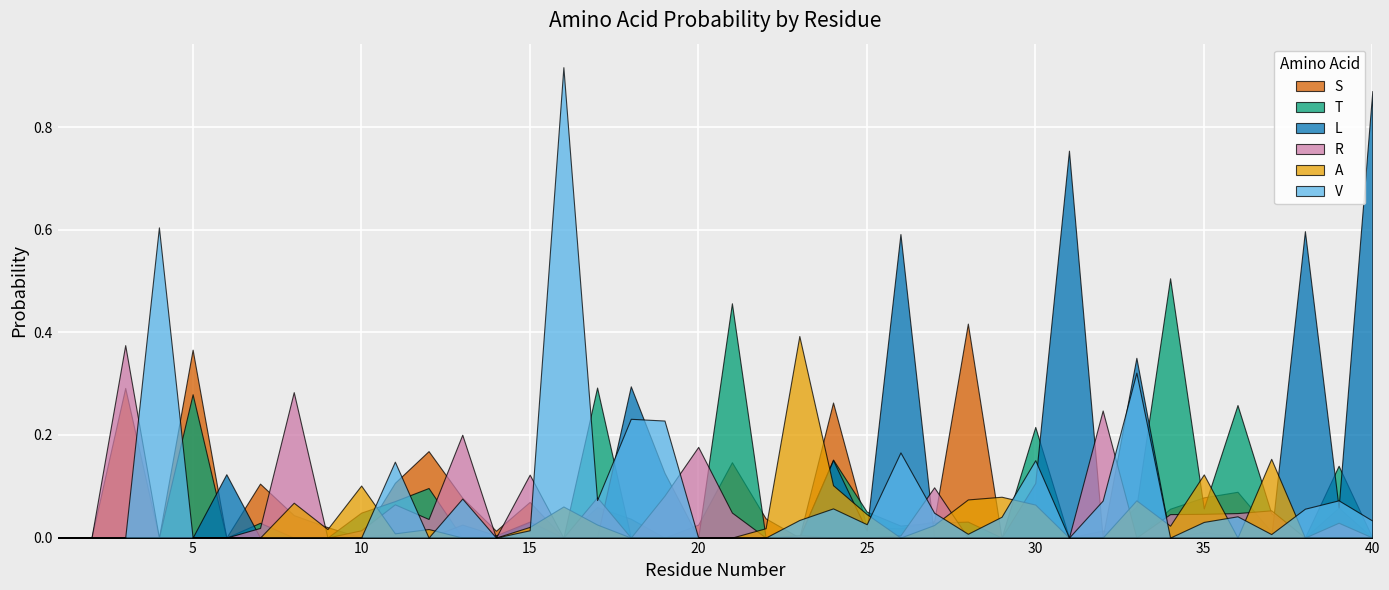

Reading left to right, what are all the values shown in this chart?

S: 0.0	0.0	0.3	0.0	0.4	0.0	0.1	0.0	0.0	0.0	0.1	0.2	0.1	0.0	0.1	0.0	0.1	0.0	0.0	0.0	0.1	0.0	0.0	0.3	0.0	0.0	0.0	0.4	0.0	0.0	0.0	0.0	0.0	0.1	0.1	0.1	0.0	0.0	0.1	0.0
T: 0.0	0.0	0.0	0.0	0.3	0.0	0.0	0.0	0.0	0.0	0.1	0.1	0.0	0.0	0.0	0.0	0.3	0.0	0.0	0.0	0.5	0.0	0.0	0.2	0.1	0.0	0.0	0.0	0.0	0.2	0.0	0.0	0.1	0.5	0.1	0.3	0.0	0.0	0.1	0.0
L: 0.0	0.0	0.0	0.0	0.0	0.1	0.0	0.0	0.0	0.0	0.0	0.0	0.0	0.0	0.0	0.0	0.0	0.3	0.1	0.0	0.0	0.0	0.0	0.2	0.0	0.6	0.0	0.0	0.0	0.1	0.8	0.0	0.4	0.0	0.0	0.0	0.0	0.6	0.1	0.9
R: 0.0	0.0	0.4	0.0	0.0	0.0	0.0	0.3	0.0	0.0	0.1	0.0	0.2	0.0	0.1	0.0	0.1	0.0	0.1	0.2	0.0	0.0	0.0	0.0	0.0	0.0	0.1	0.0	0.0	0.0	0.0	0.2	0.0	0.0	0.0	0.0	0.1	0.0	0.0	0.0
A: 0.0	0.0	0.0	0.0	0.0	0.0	0.0	0.1	0.0	0.1	0.0	0.0	0.0	0.0	0.0	0.1	0.0	0.0	0.0	0.0	0.0	0.0	0.4	0.1	0.0	0.0	0.0	0.1	0.1	0.1	0.0	0.0	0.1	0.0	0.1	0.0	0.2	0.0	0.0	0.0
V: 0.0	0.0	0.0	0.6	0.0	0.0	0.0	0.0	0.0	0.0	0.1	0.0	0.1	0.0	0.0	0.9	0.1	0.2	0.2	0.0	0.0	0.0	0.0	0.1	0.0	0.2	0.0	0.0	0.0	0.2	0.0	0.1	0.3	0.0	0.0	0.0	0.0	0.1	0.1	0.0